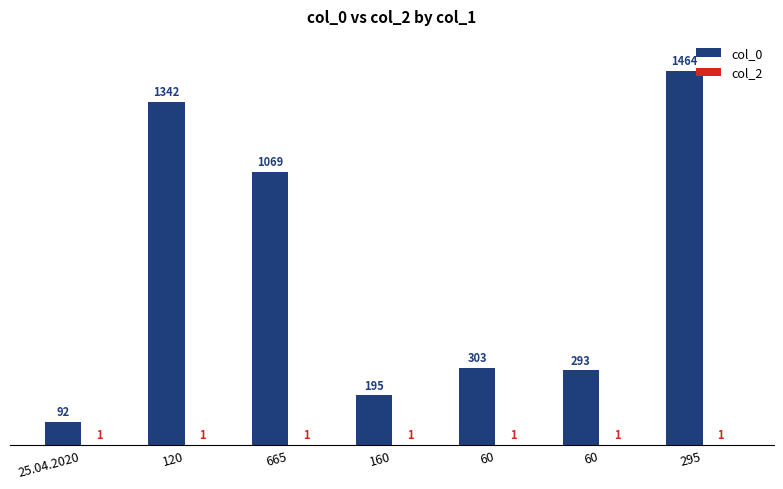

What is the spread (max minus min) of values at 120?

1341